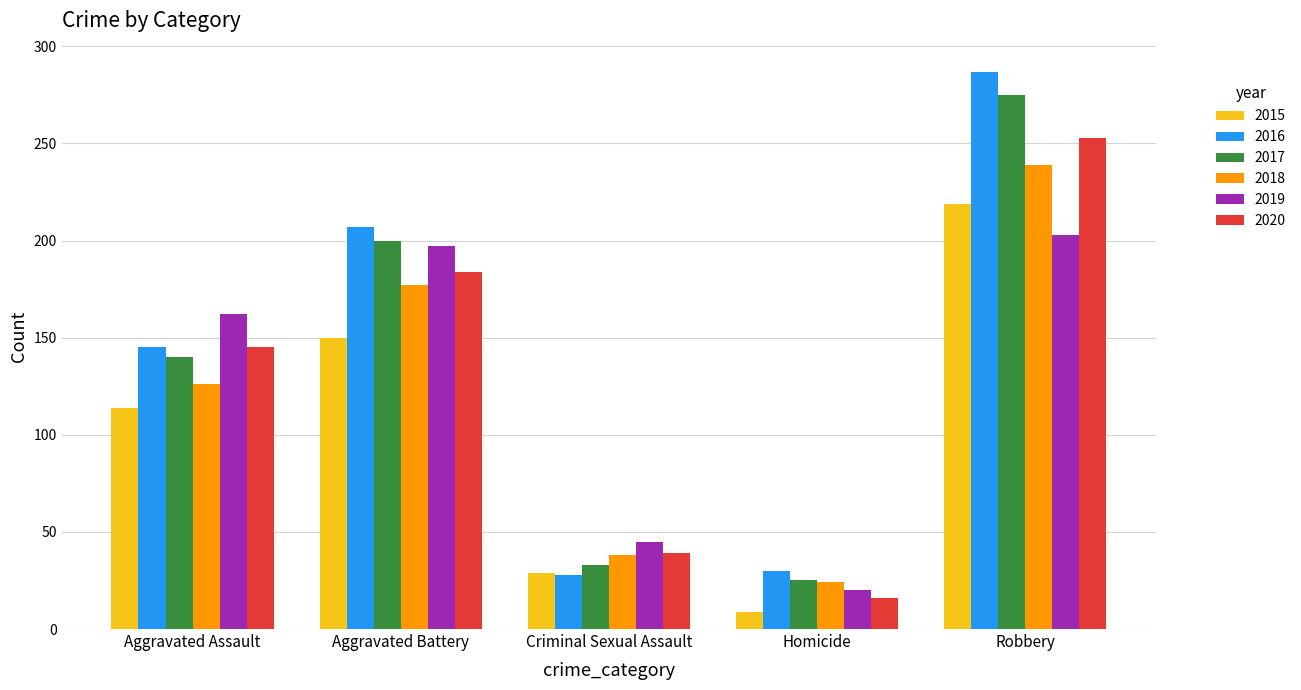

Which series has the largest total across all categories?

2016